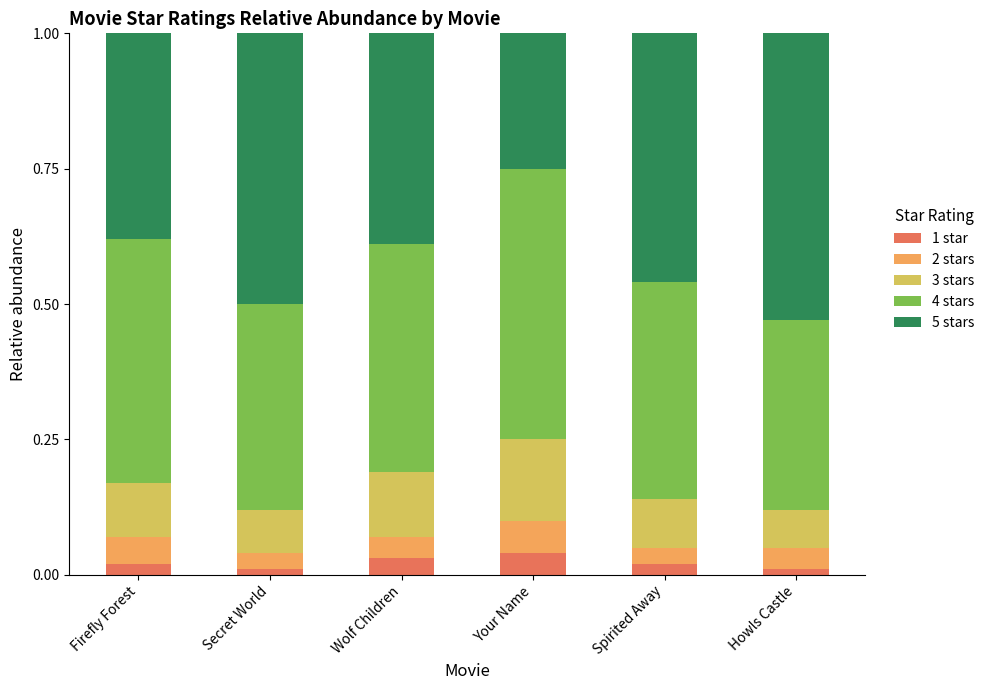

What is the total value across all series at Your Name?

1.0